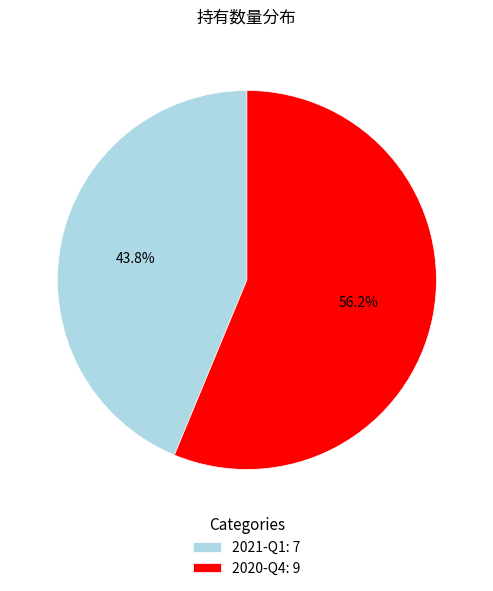

Count the number of slices in the pie.

2